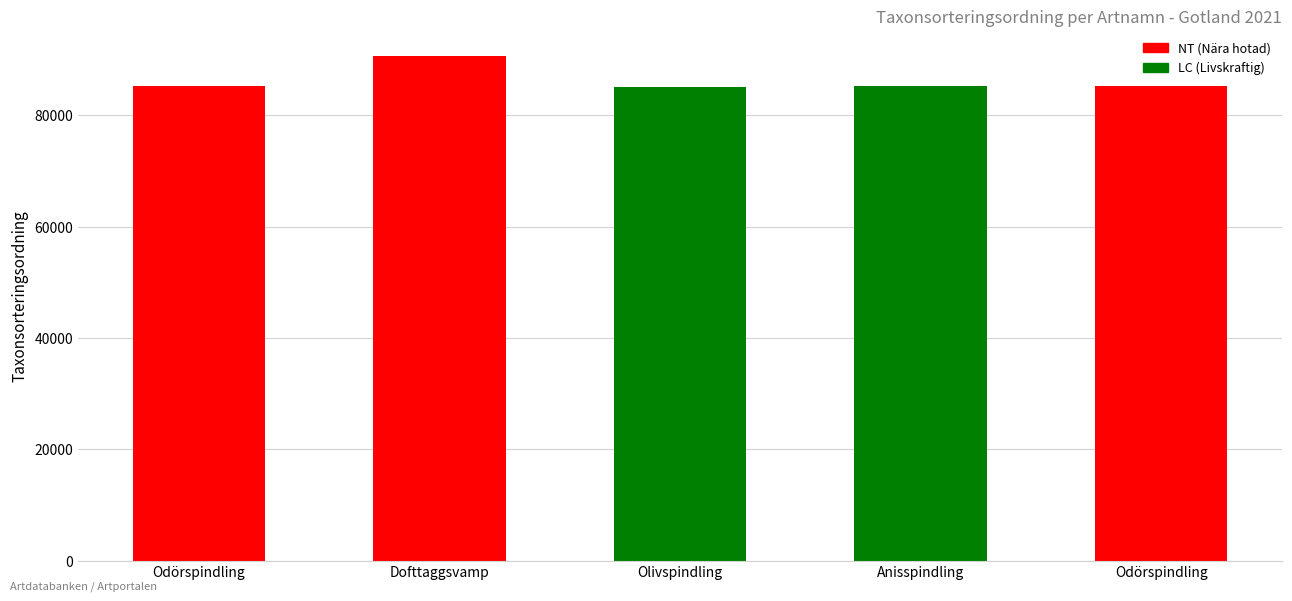

What value does the data have at Anisspindling, to the nearest 50?

85250